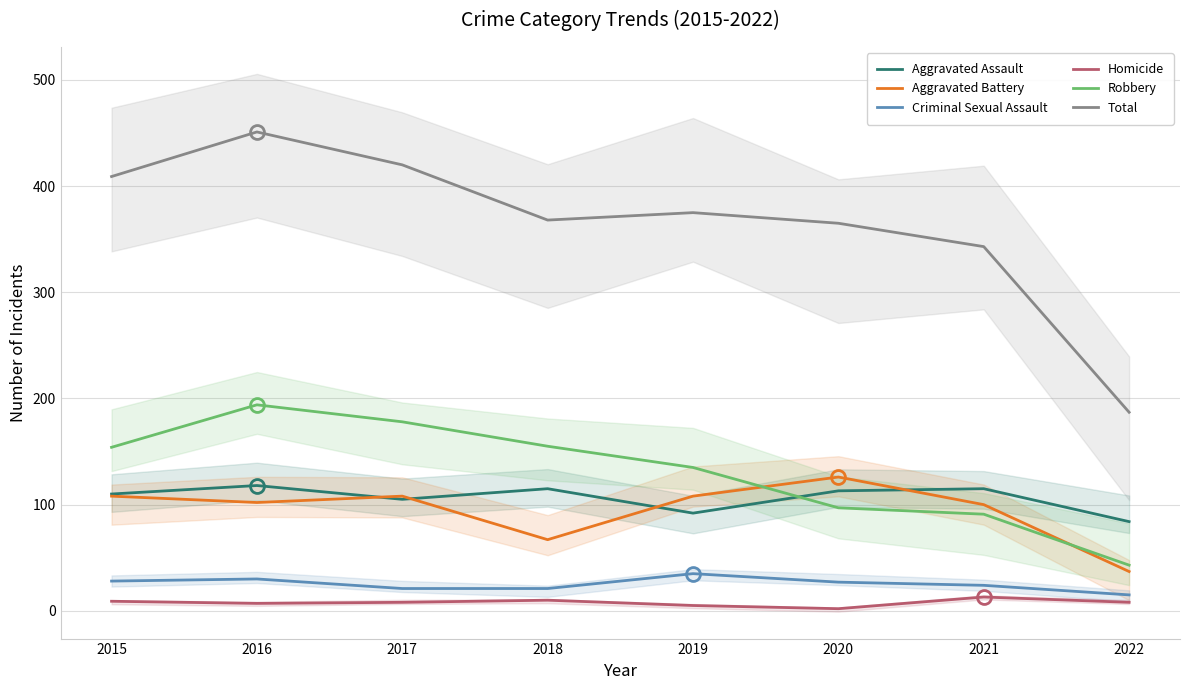

What is the approximate value of Aggravated Battery at 2022, to the nearest 5?

35